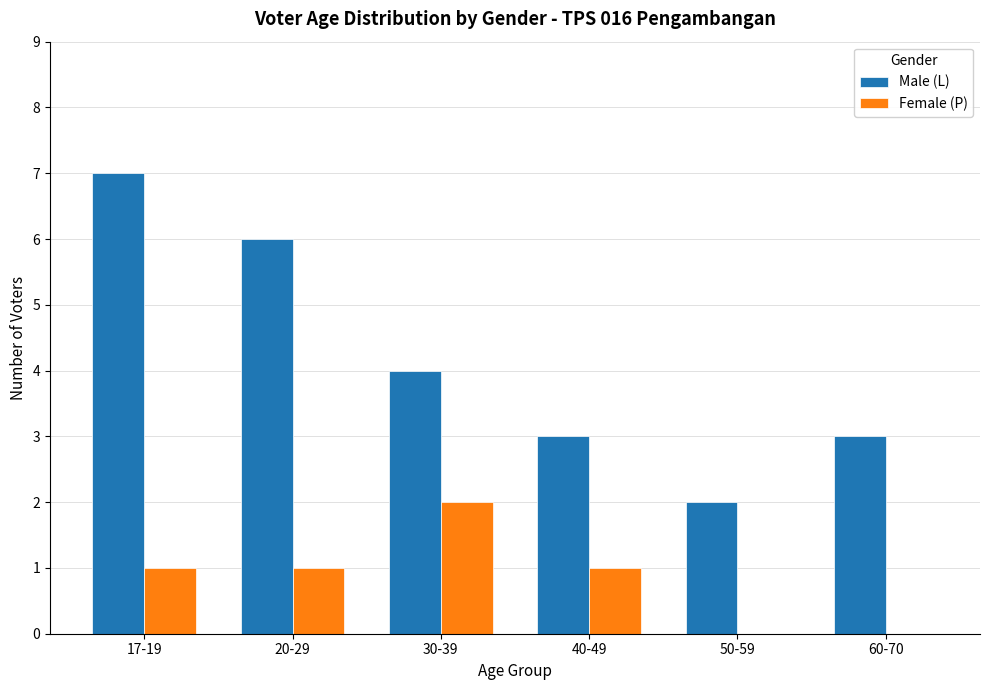

At which category is the sum across all series the highest?

17-19